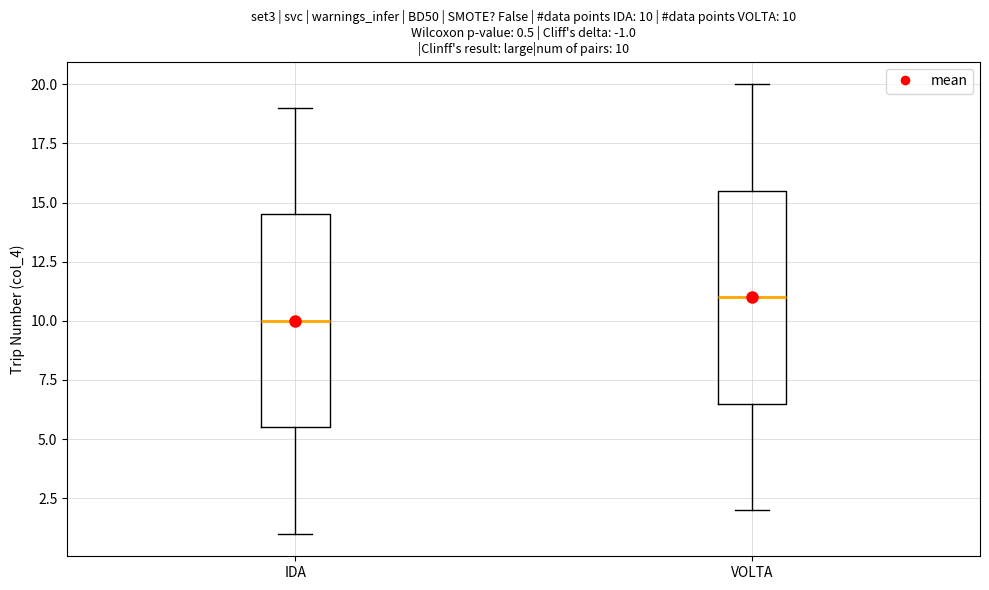

Which box has the lowest median line?

IDA